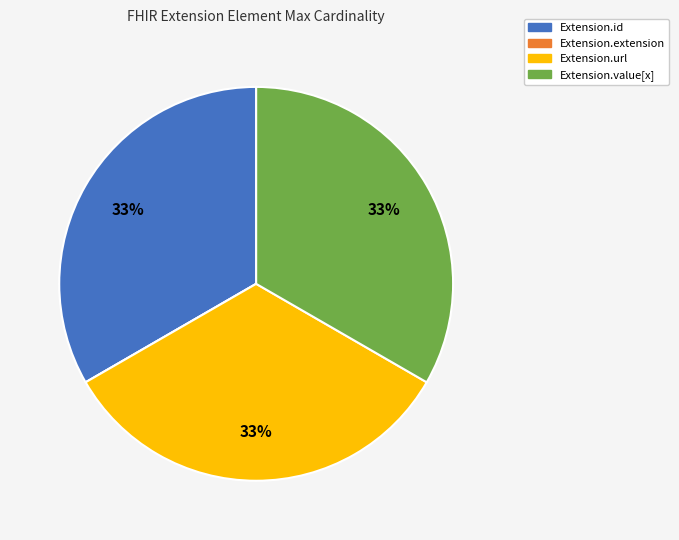

Combined, do Extension.url and Extension.value[x] account for over 50%?

Yes